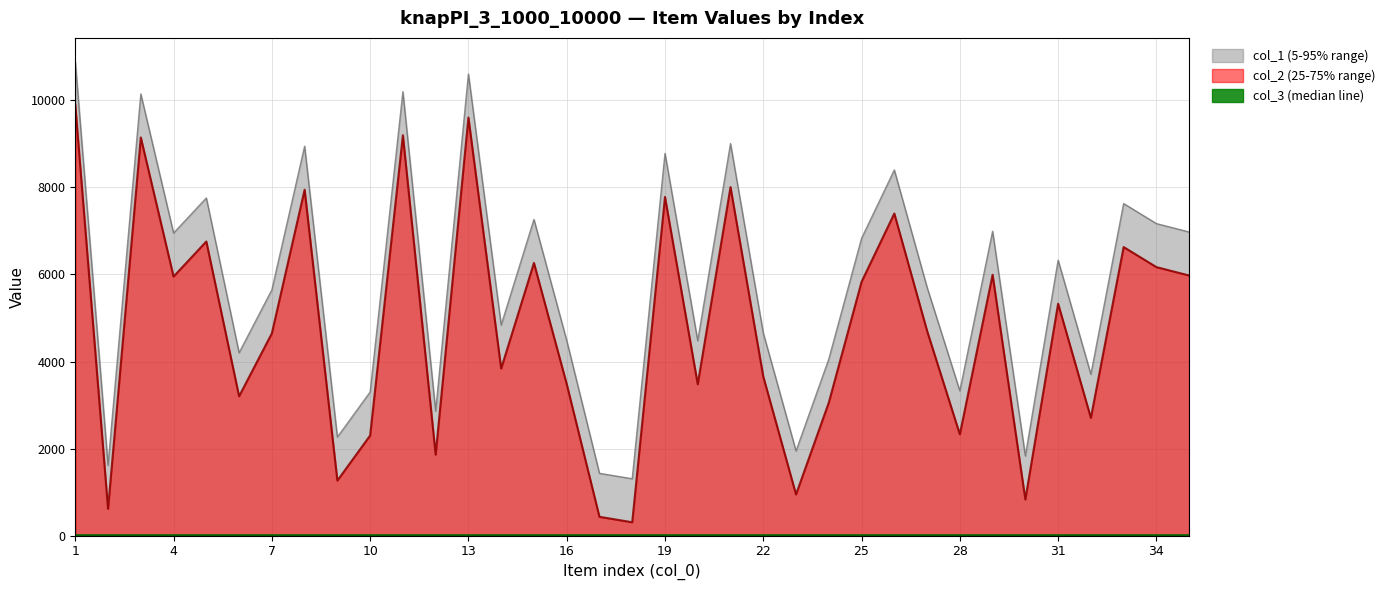

Where does the col_2 series first go above 4706?

1